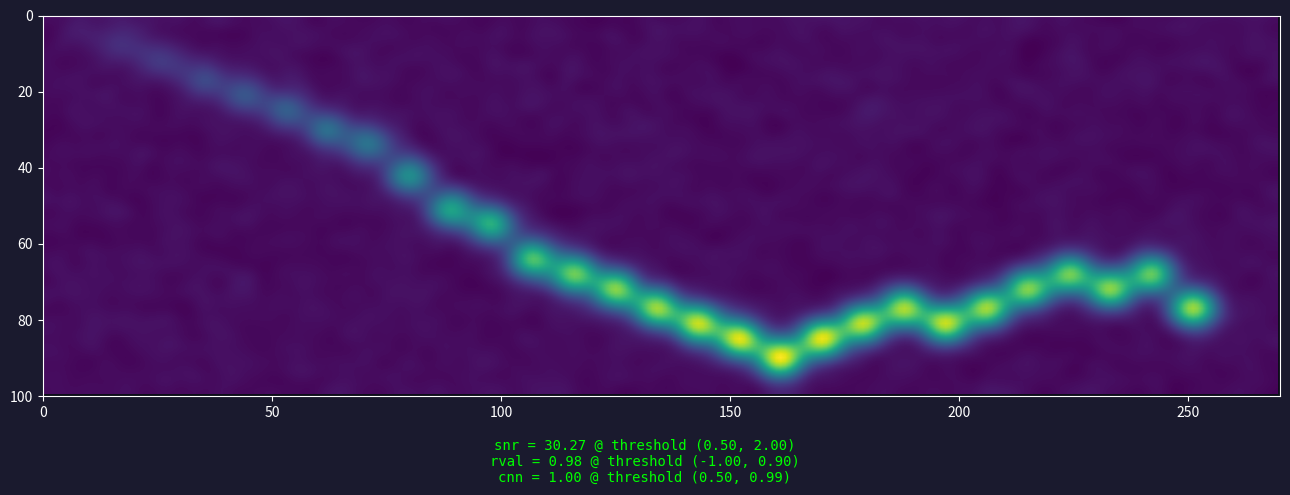

The value of 0 at 3 is 0. True or false?

True